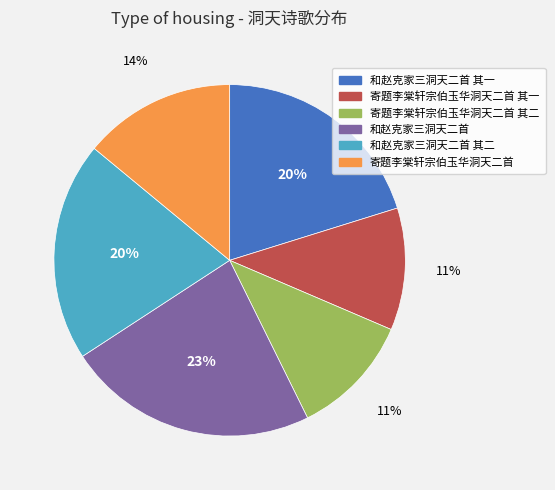

To the nearest percent, what is the average slice percentage?

17%